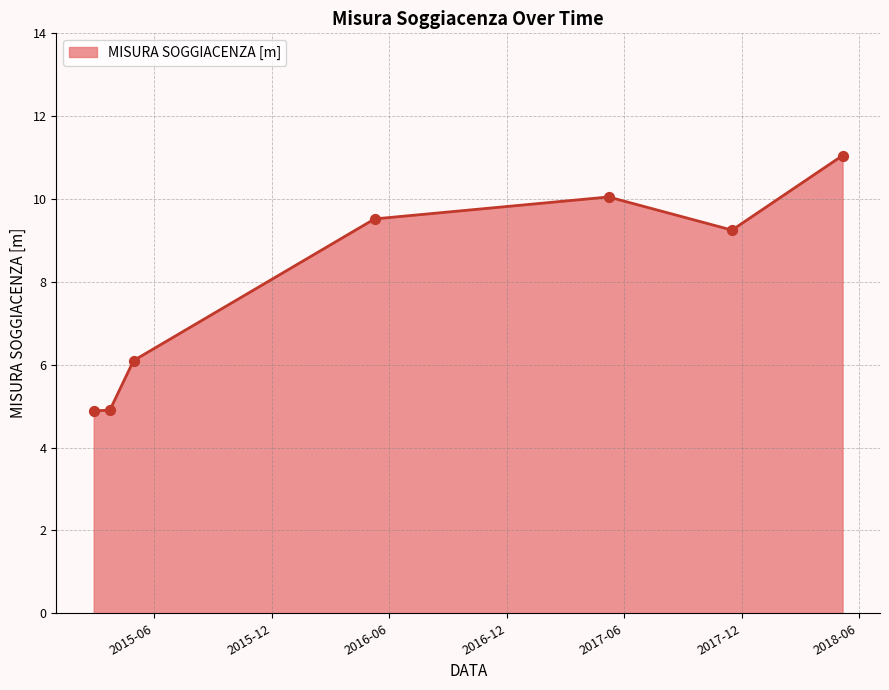

What is the average value?

8.0